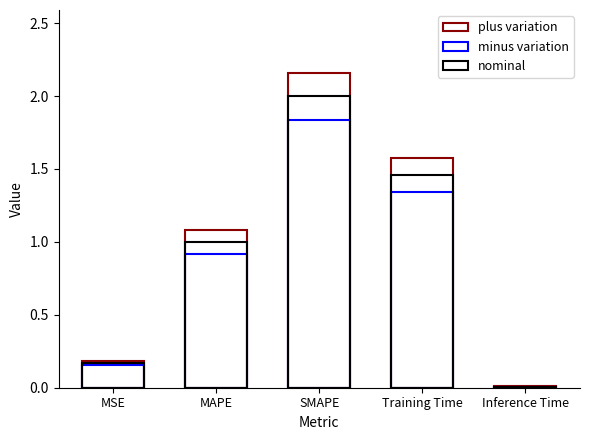

What position from the left is MSE?

1